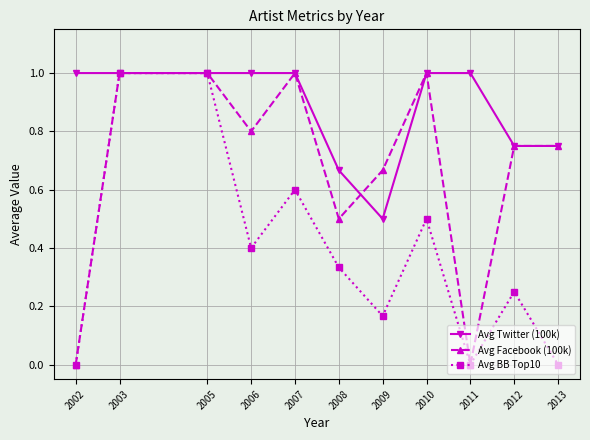

What is the sum of all Avg Twitter (100k) values?

9.7